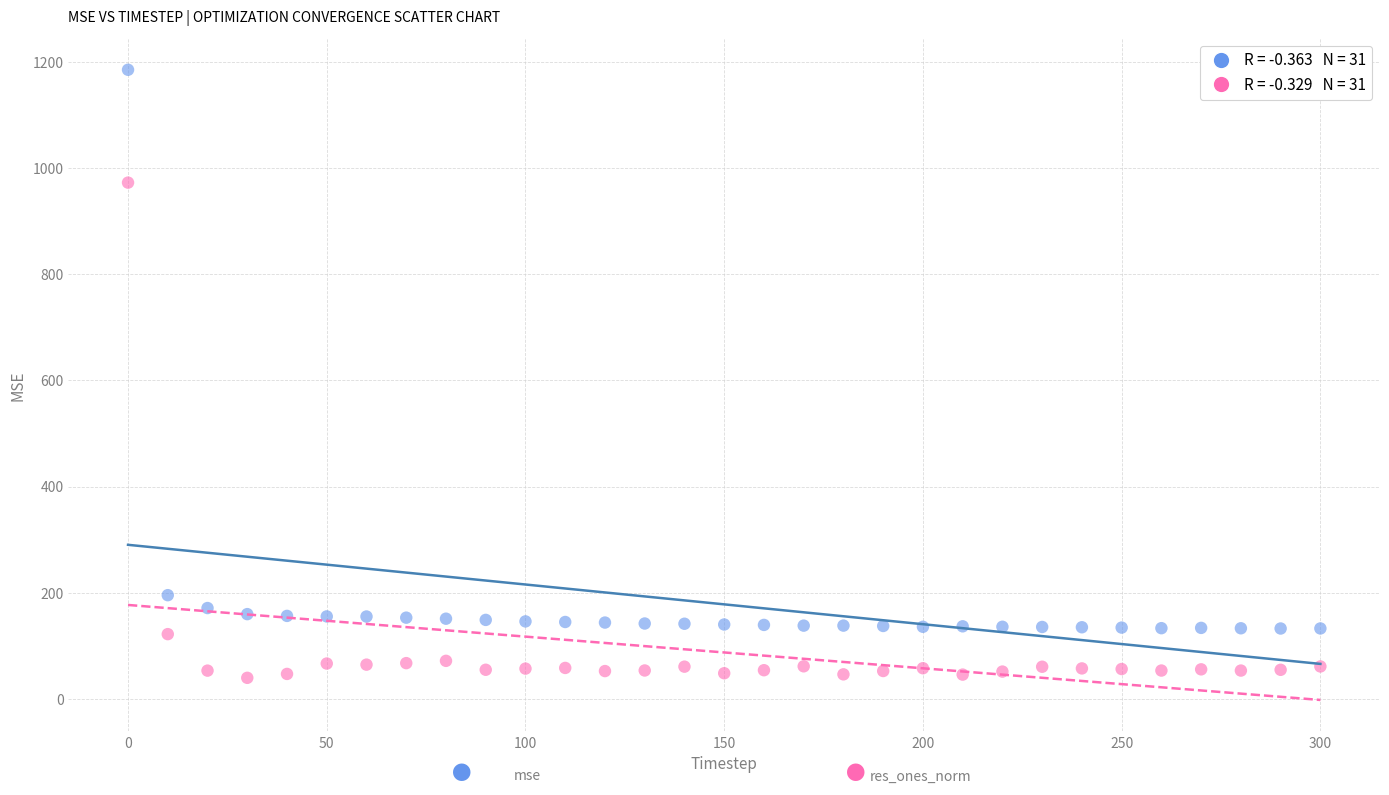

Across all series, what Y value is closest to 612?

972.6